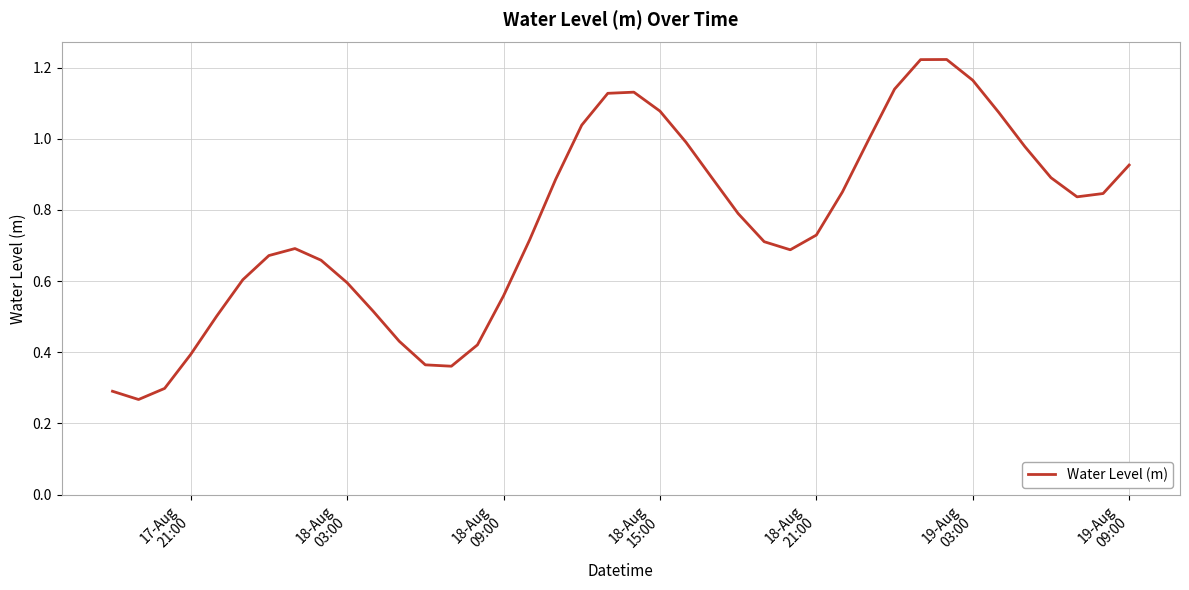

How many lines are shown in the chart?

1